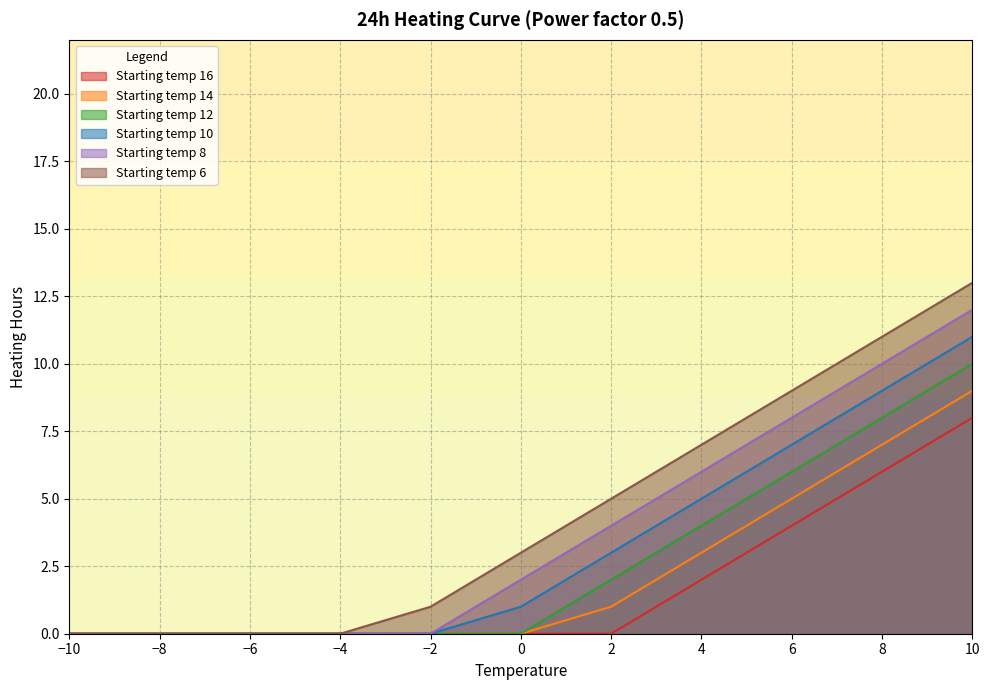

True or false: Starting temp 14 has a value of 0 at −6.

True